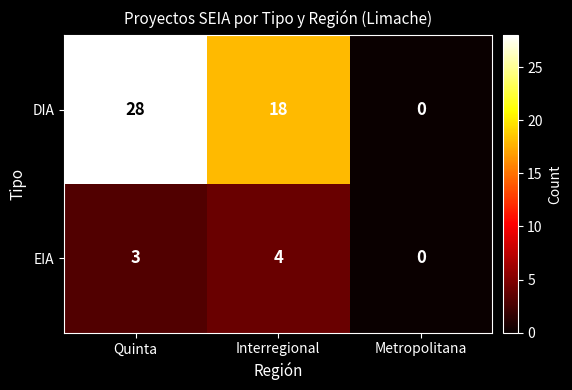

What value does the DIA series have at Interregional?

18